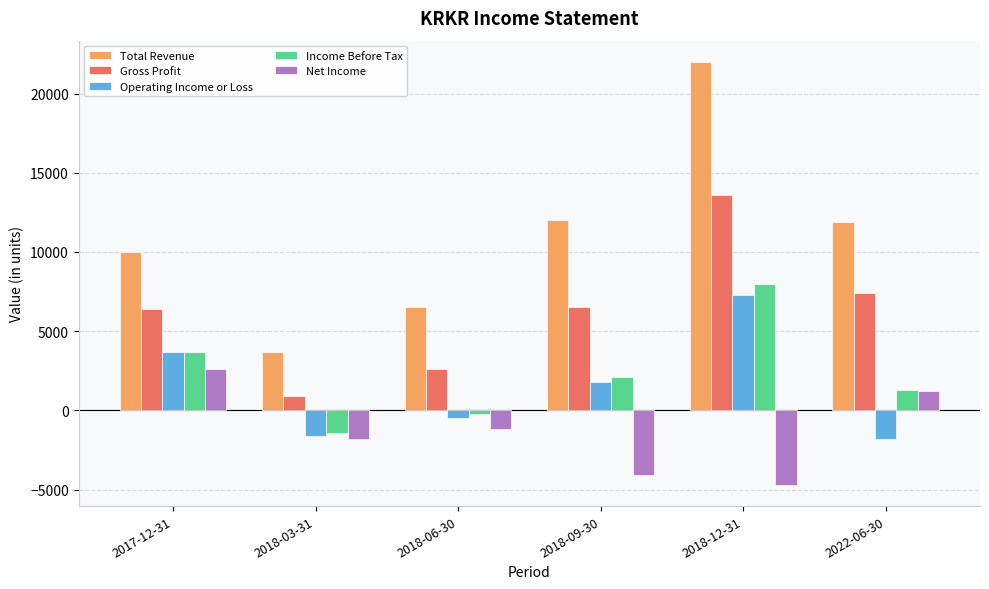

What is the average value of the Net Income series?

-1333